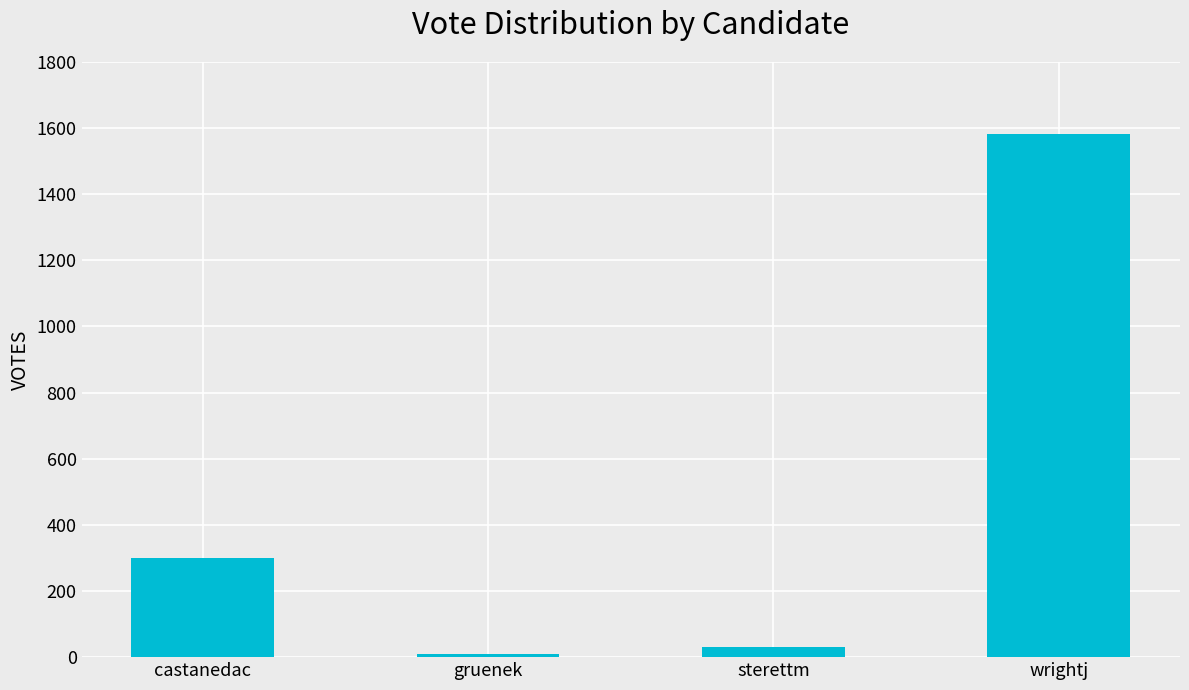

True or false: the data shows 299 at castanedac.

True